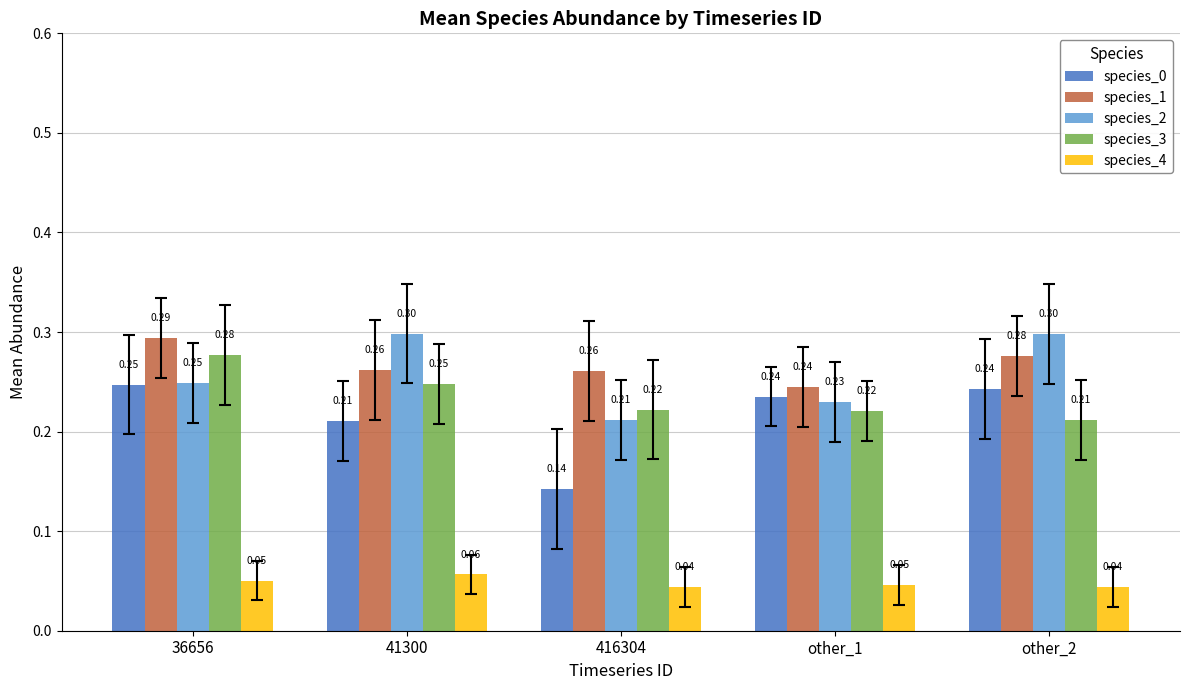

The species_0 series shows 0.1 at 41300. True or false?

False